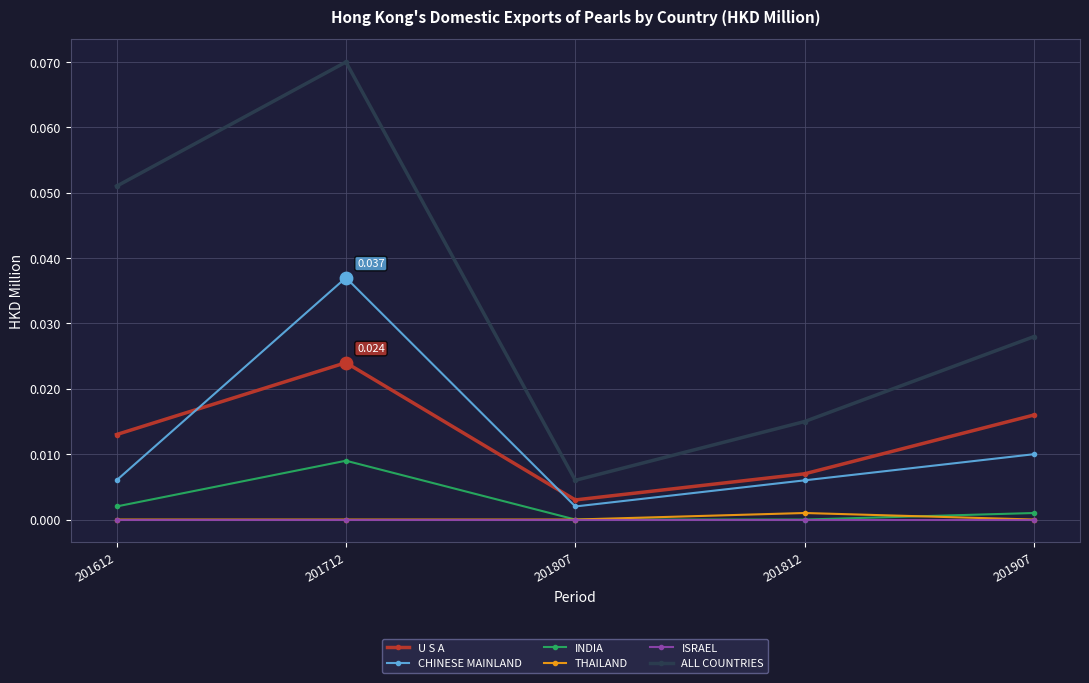

What are all the series names shown in the legend?

U S A, CHINESE MAINLAND, INDIA, THAILAND, ISRAEL, ALL COUNTRIES